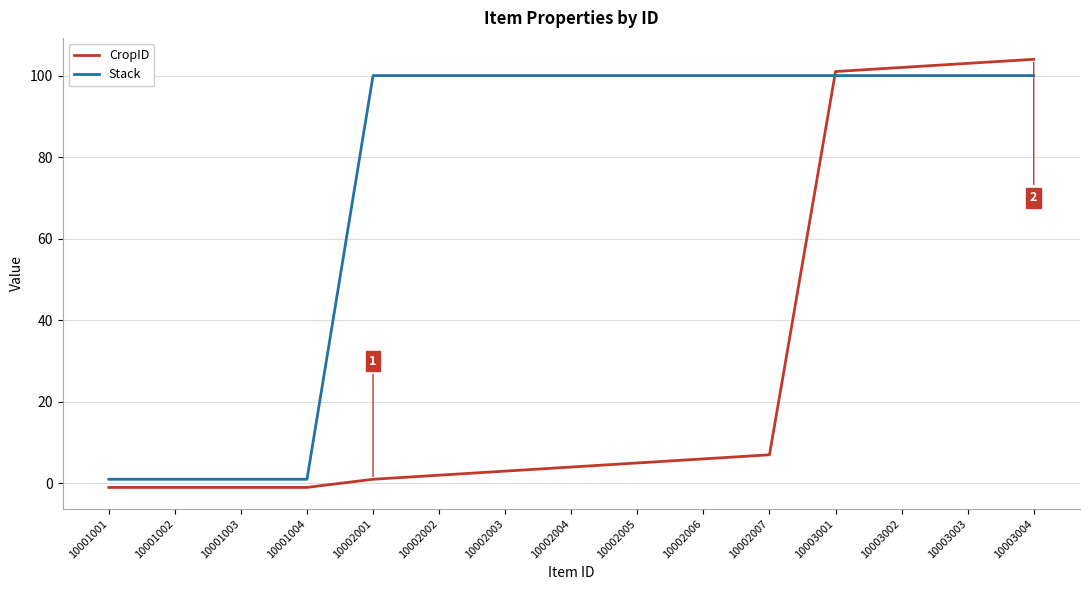

At 10002005, list the series in order from smallest to largest.

CropID, Stack